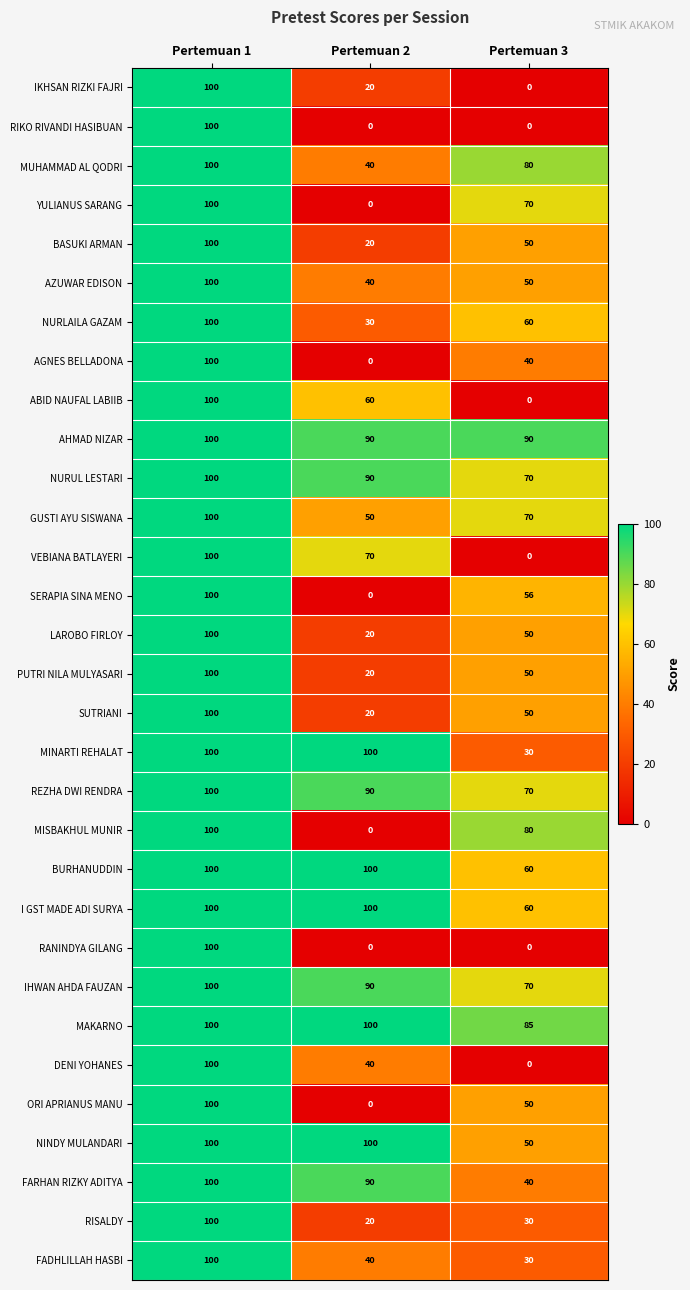

What is the highest value of the BURHANUDDIN series?

100